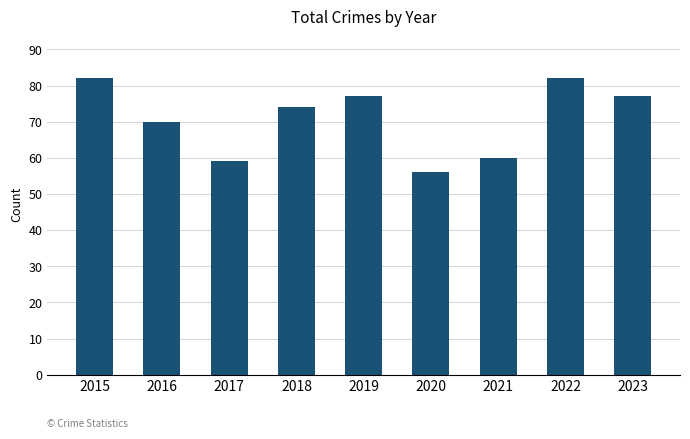

What is the ratio of the value at 2017 to the value at 2023?

0.8